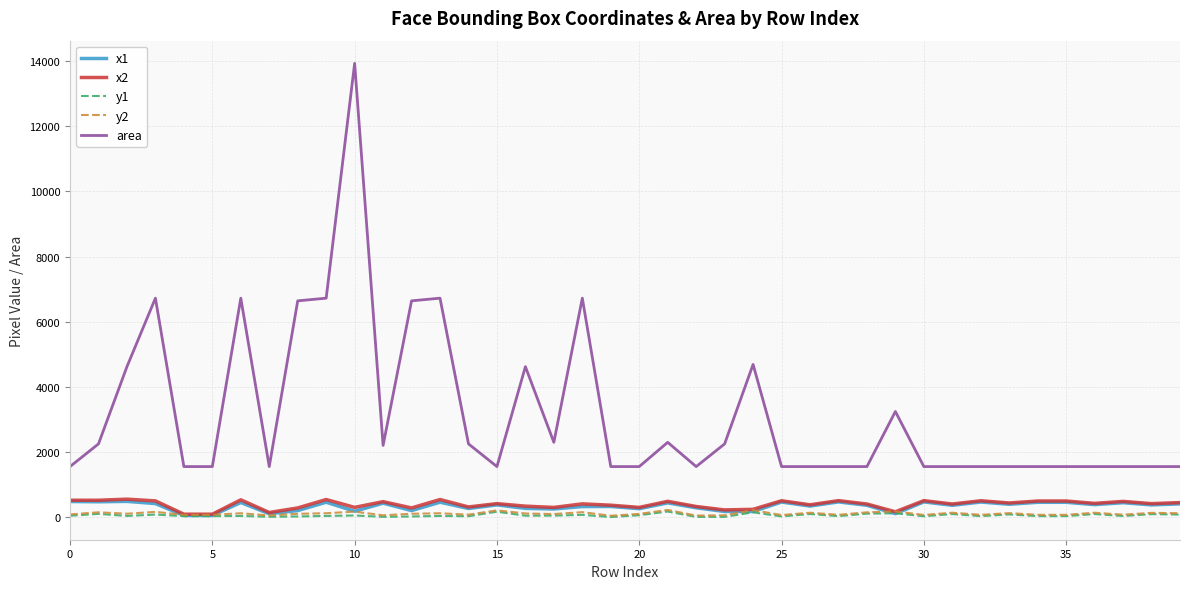

Which series has the widest spread of values?

area